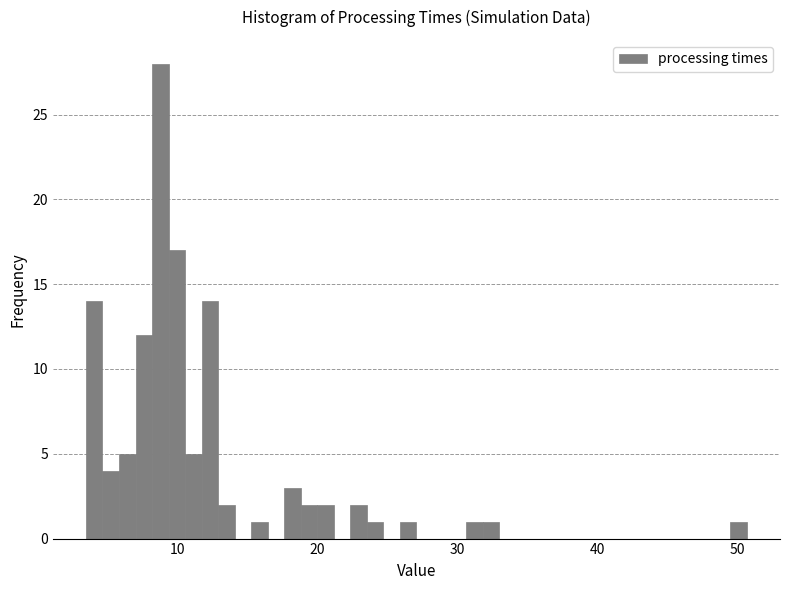

Read against the x-axis, roughly where is the centre of the tallest bar?

9